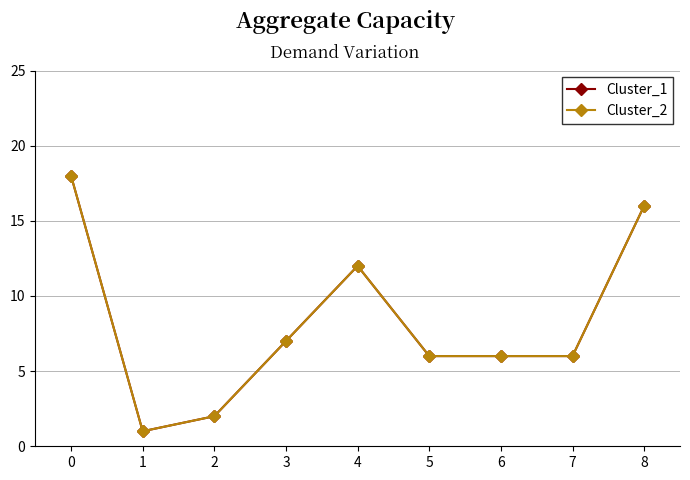

The value of Cluster_2 at 3 is 7. True or false?

True